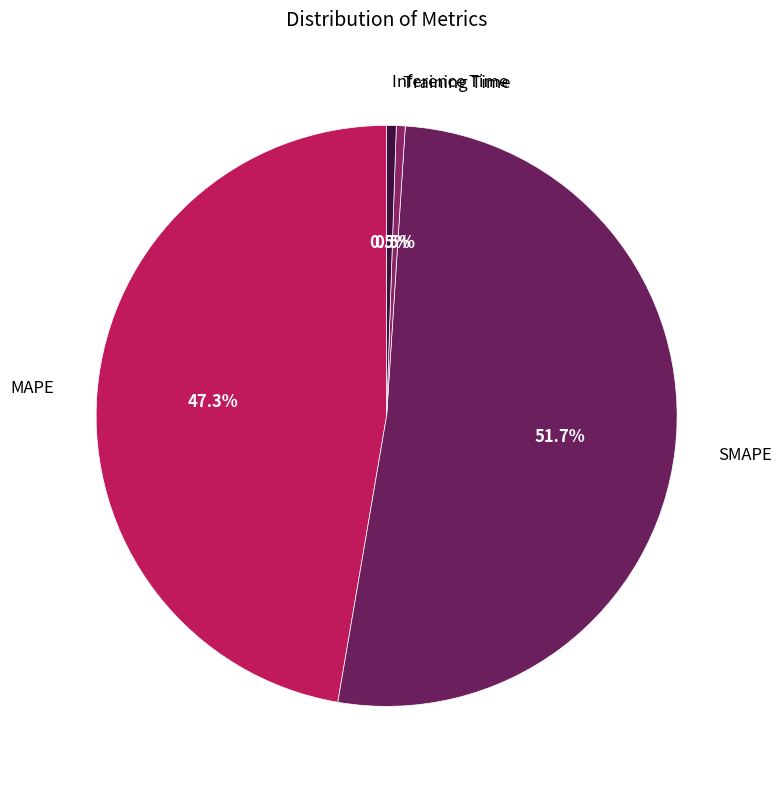

True or false: MAPE accounts for 47% of the total.

True